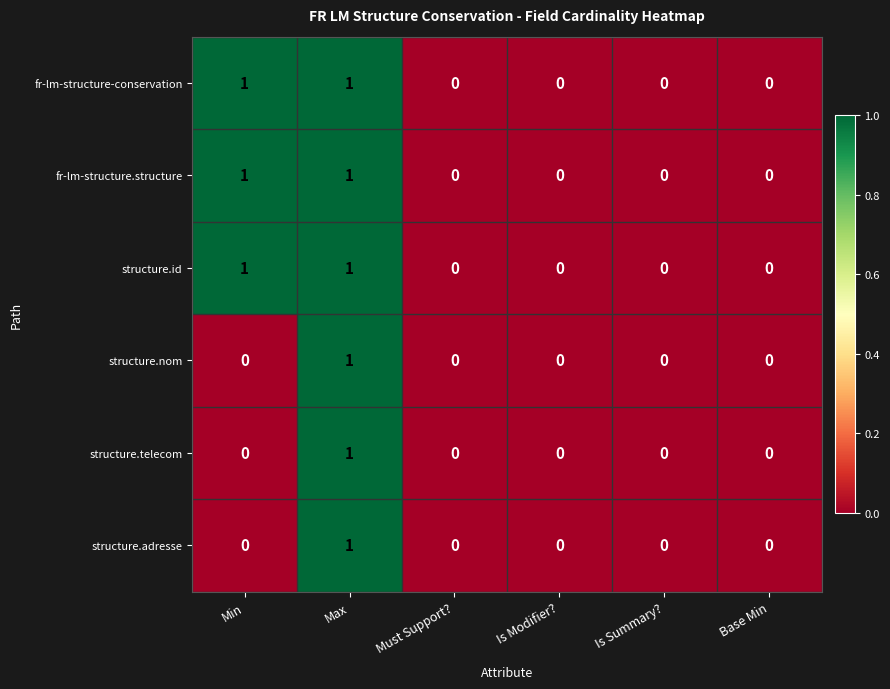

What is the maximum value shown in the chart?

1